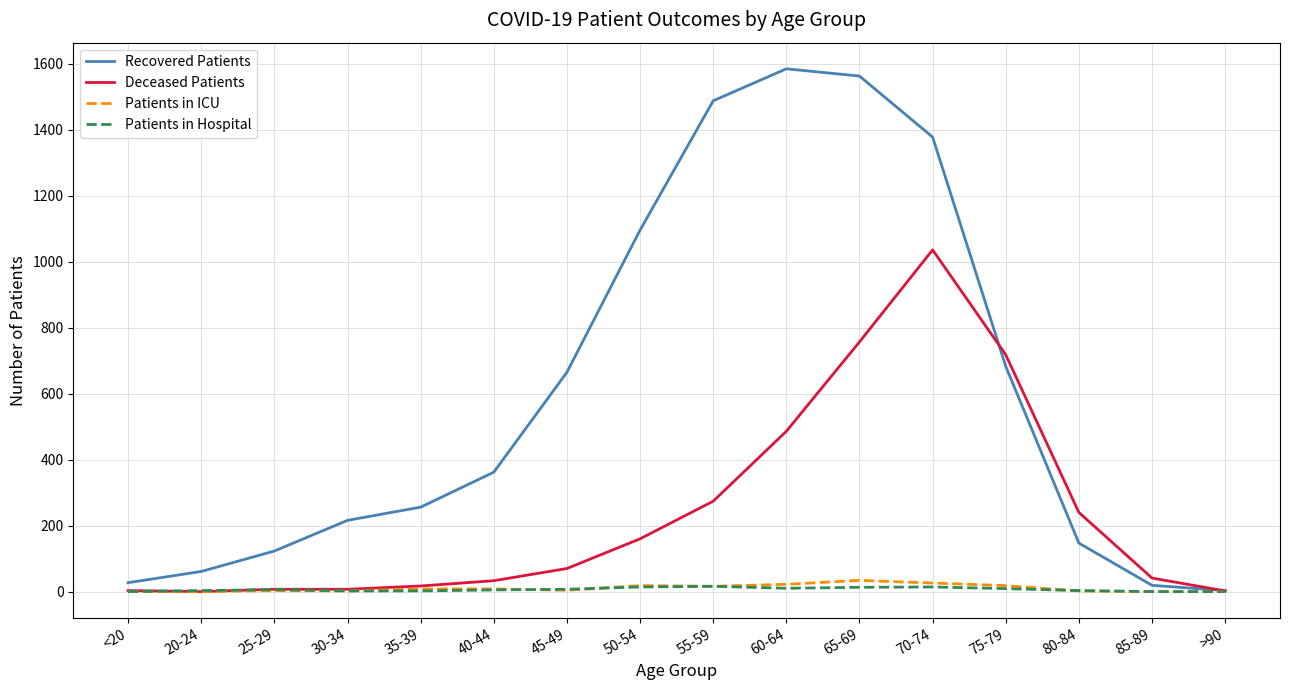

True or false: Deceased Patients has a value of 757 at 65-69.

True